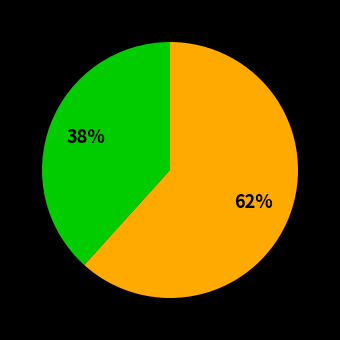

Is there any slice that represents more than half of the pie?

Yes